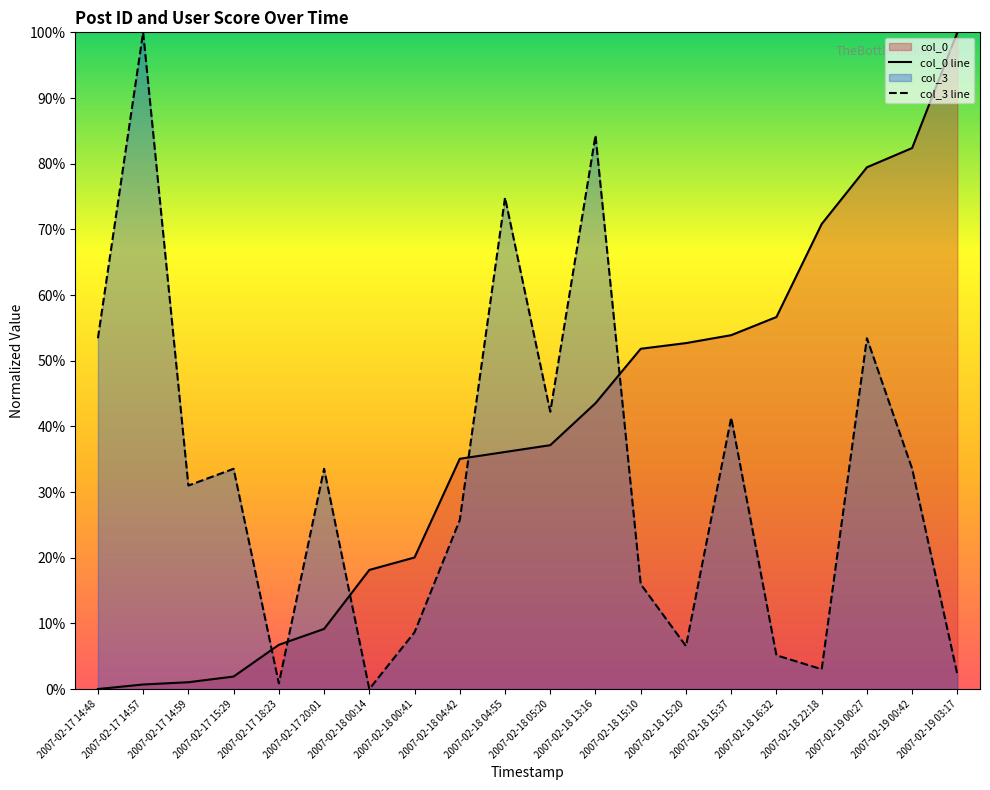

At which category is the sum across all series the highest?

2007-02-19 00:27